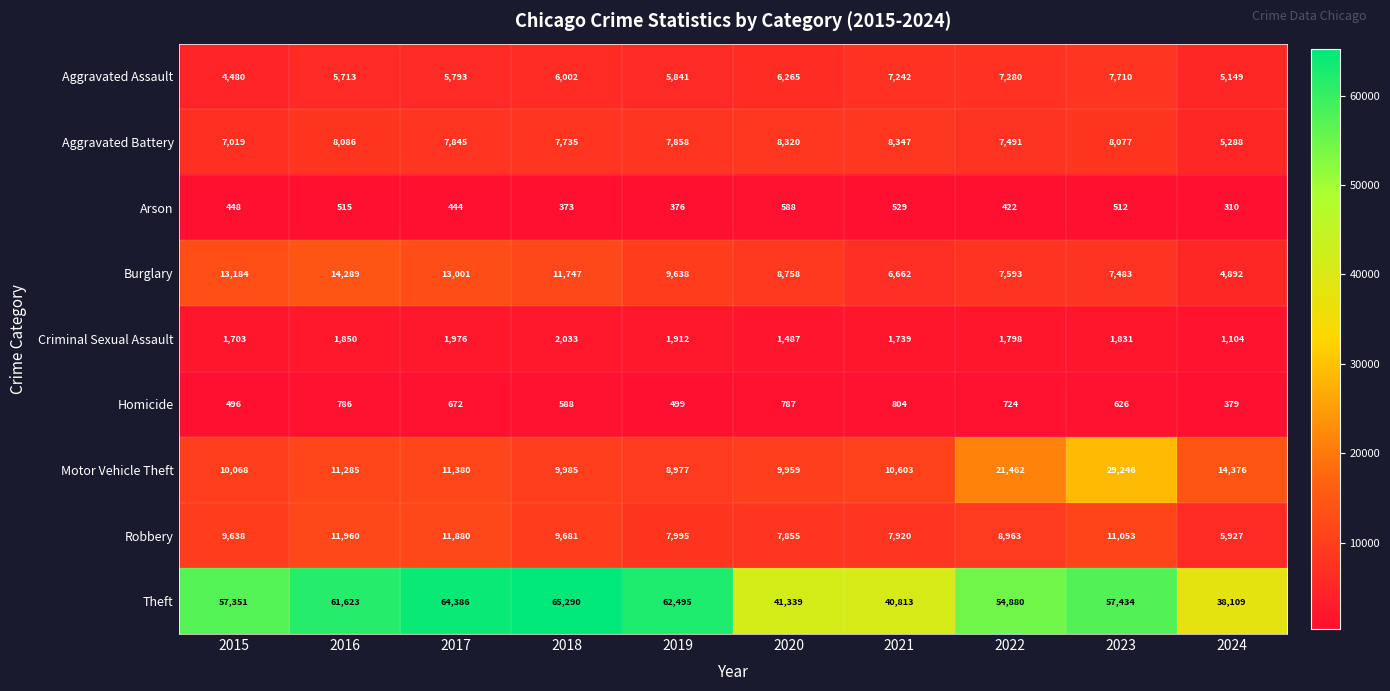

Which series has the largest total across all categories?

Theft